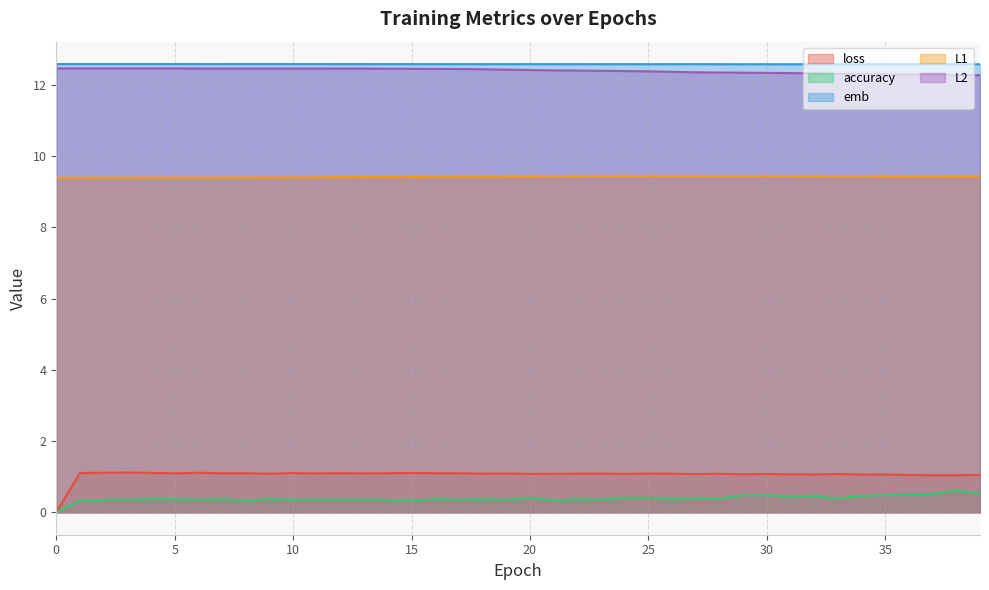

Which series changed the most between 10 and 14?

L1